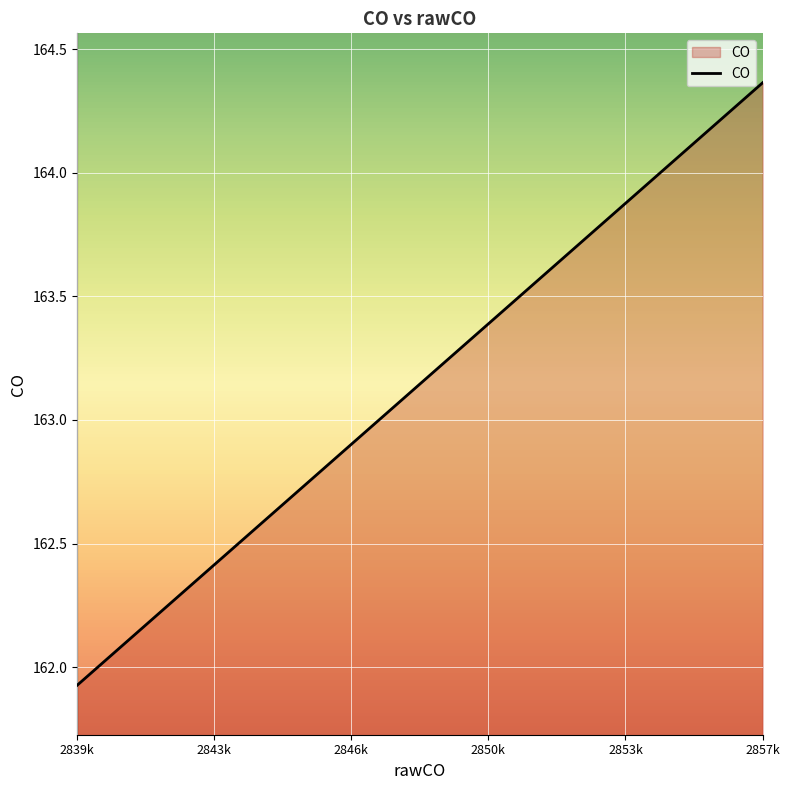

True or false: the data shows 66.2 at 7.

False